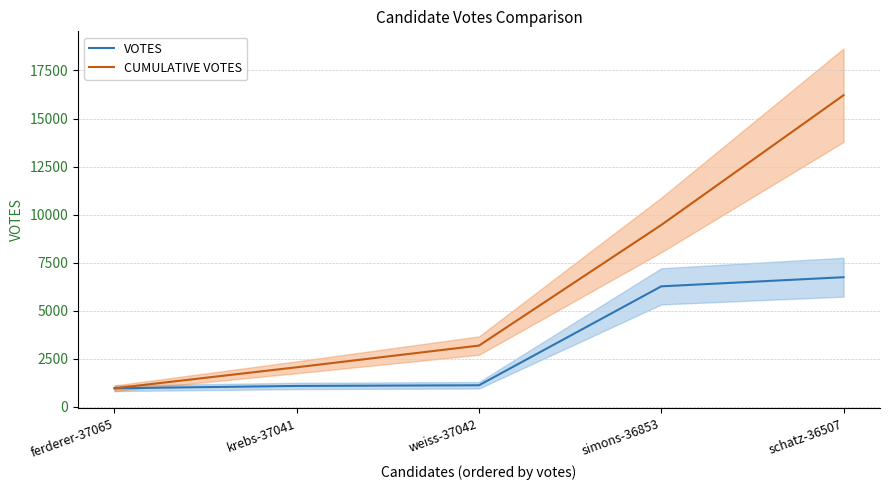

The value of CUMULATIVE VOTES at krebs-37041 is 3038. True or false?

False